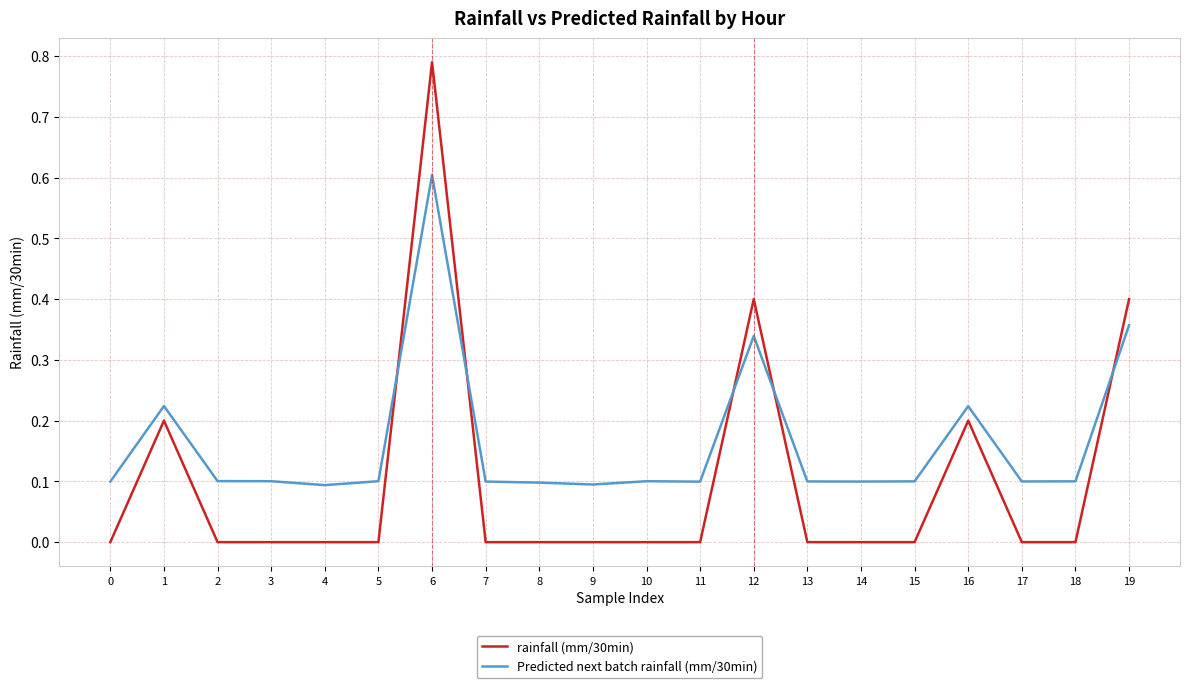

What is the average value of the rainfall (mm/30min) series?

0.1